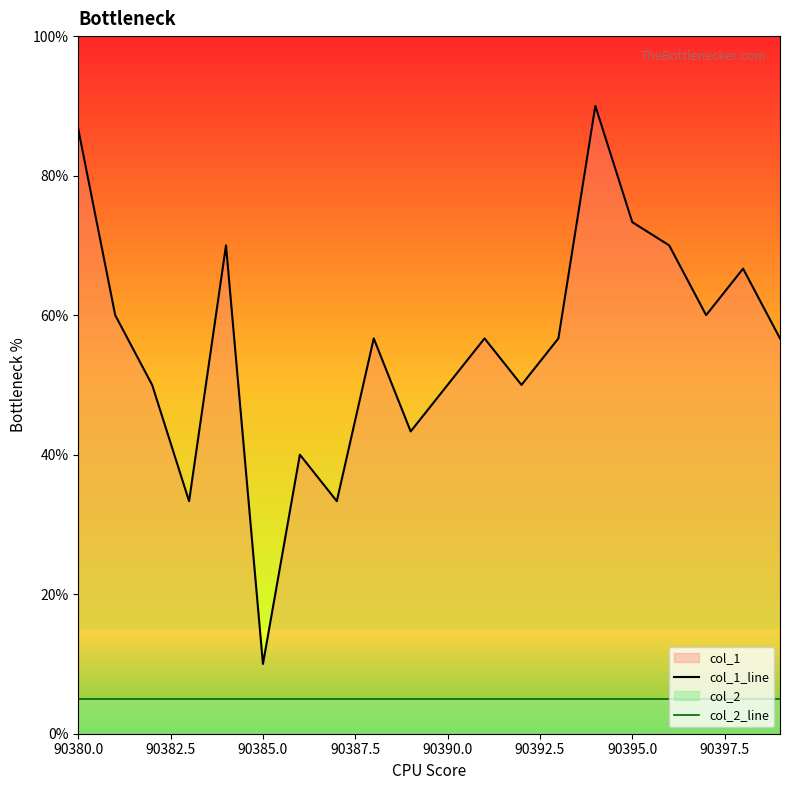

Which series has the largest total across all categories?

col_1_line